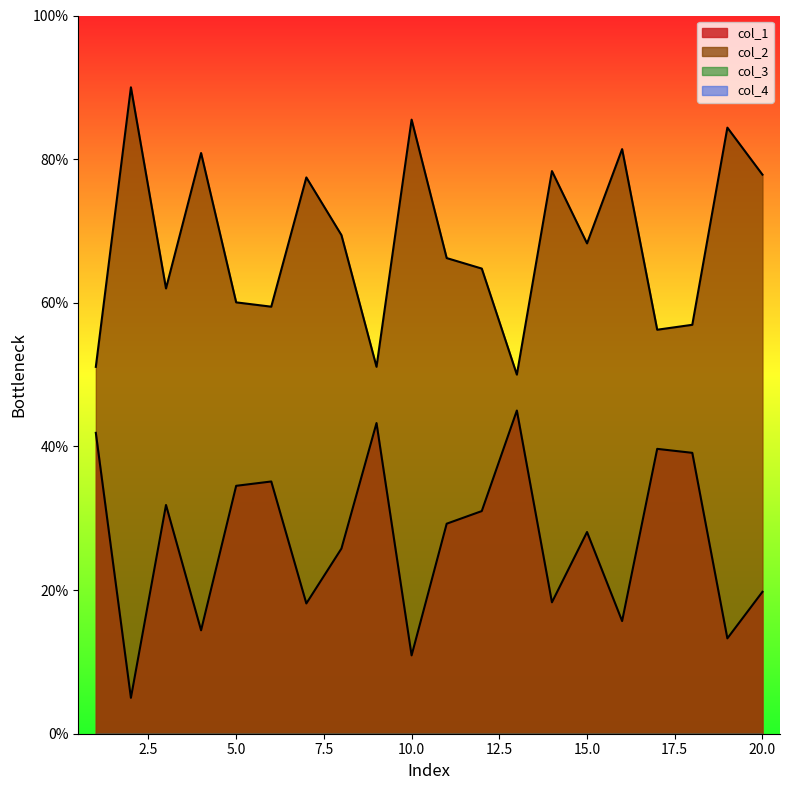

How many lines are shown in the chart?

4